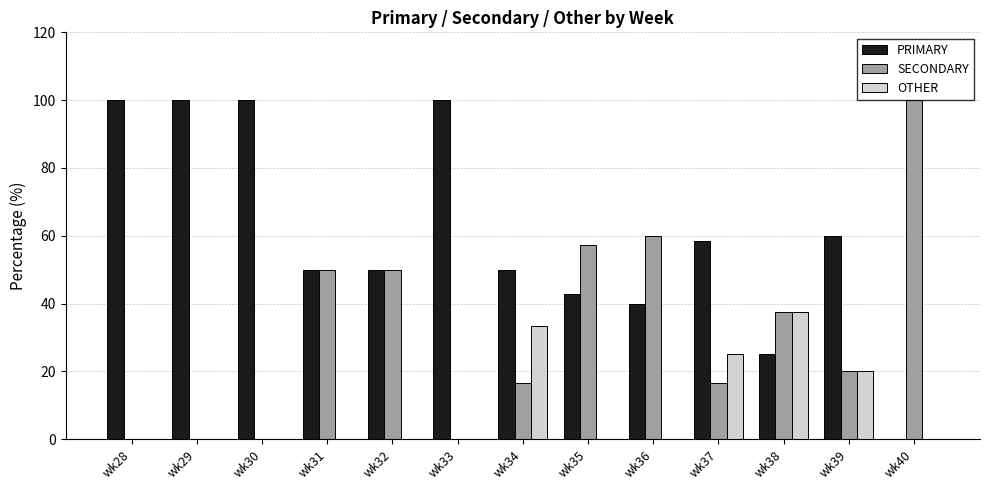

Are the bars grouped side by side (vs. stacked)?

Yes